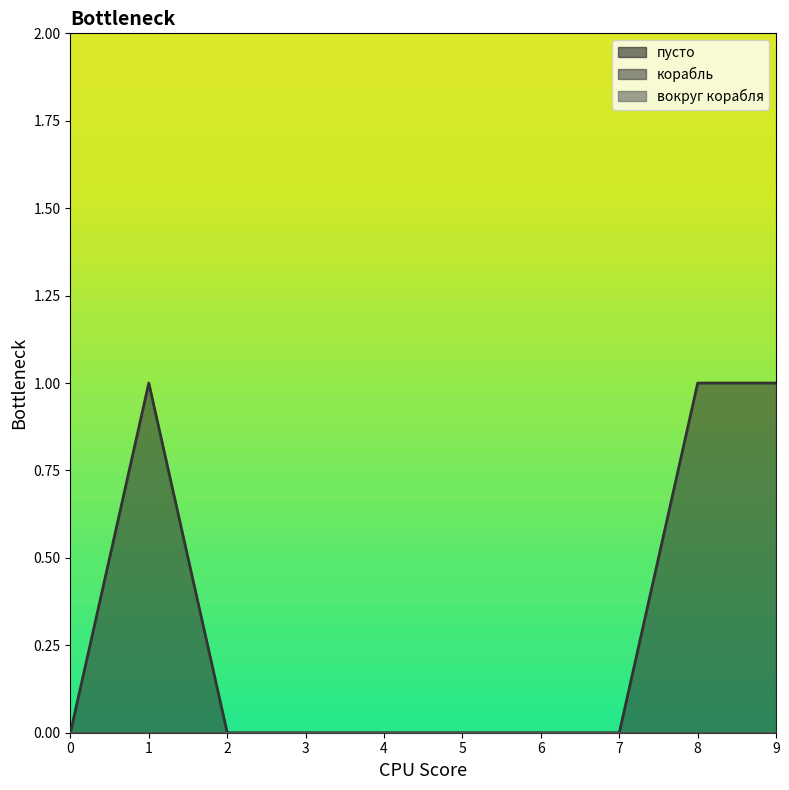

Which has a higher value, 1 or 6?

1